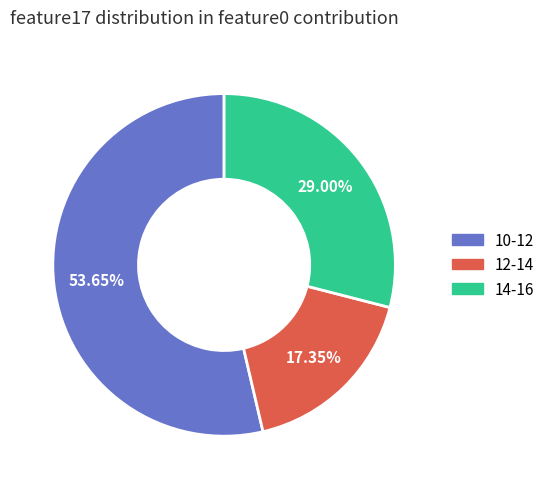

How many segments does this pie chart have?

3